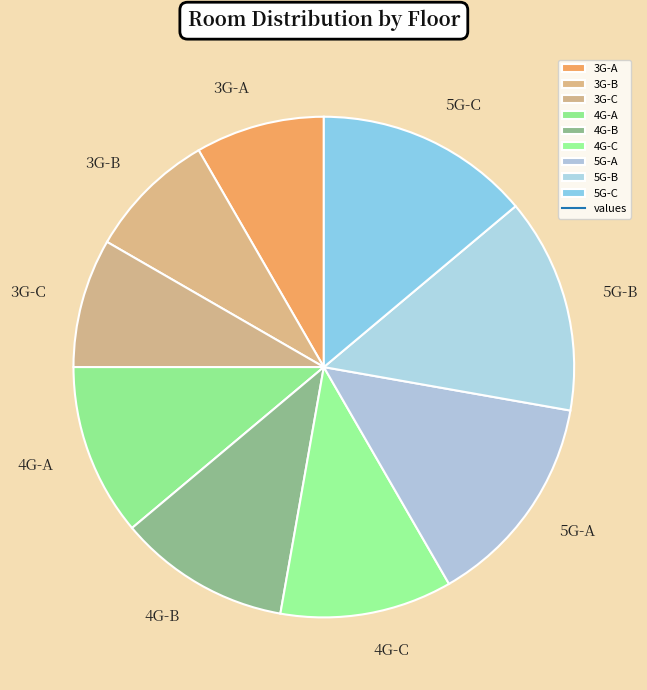

Do 5G-A and 4G-A together represent more than half of the pie?

No